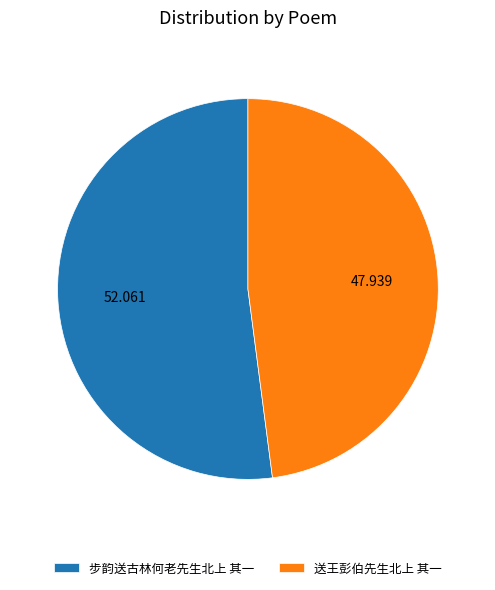

Approximately how many times larger is the value at 送王彭伯先生北上 其一 compared to 步韵送古林何老先生北上 其一?

0.9